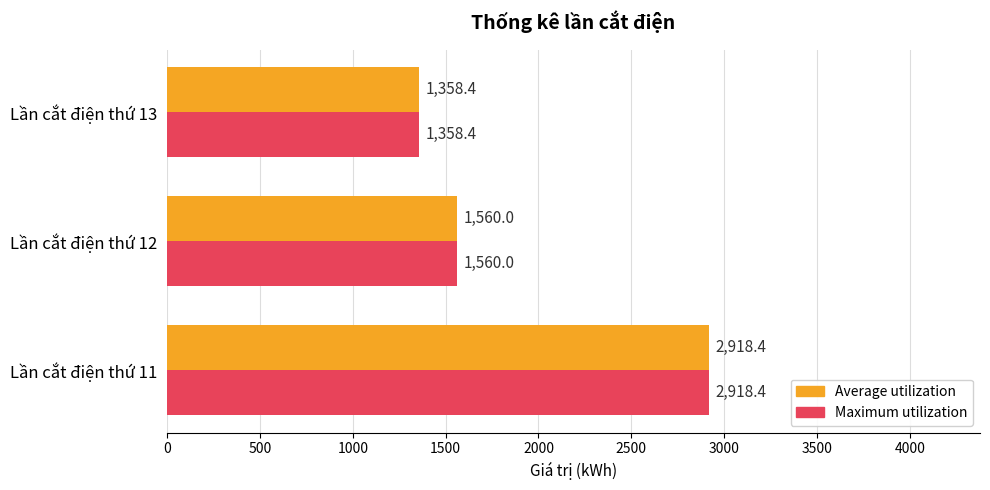

Which label corresponds to the smallest value in the chart?

Lần cắt điện thứ 13